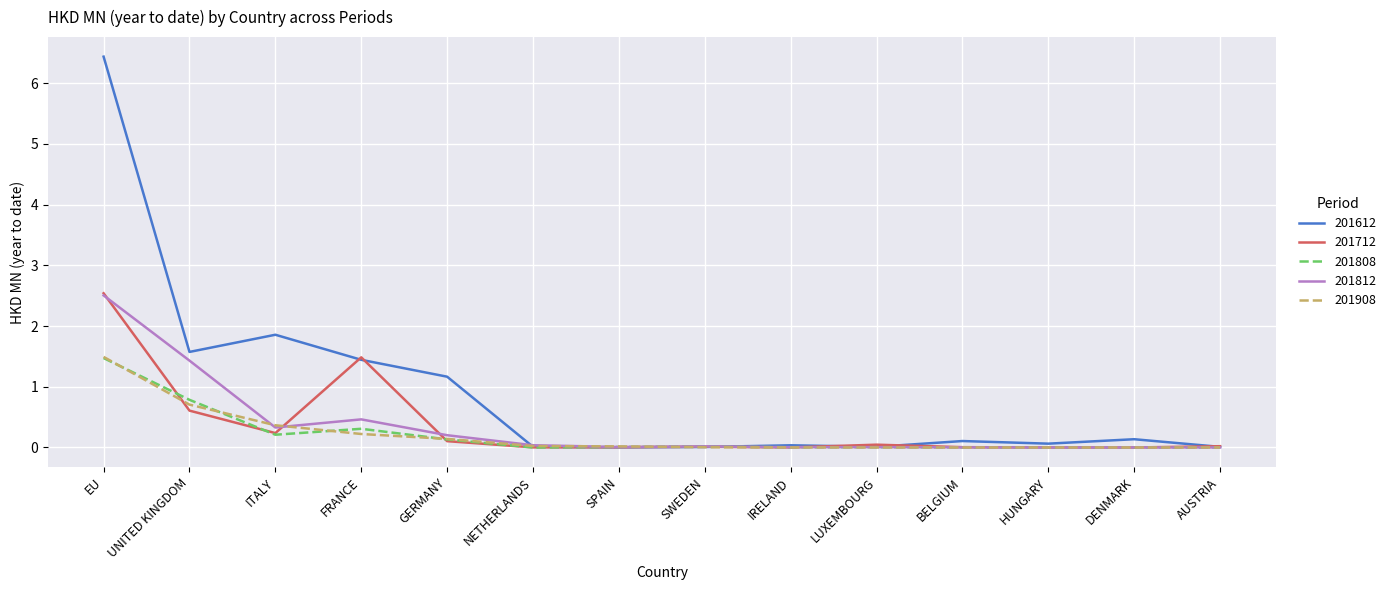

Which series has the largest total across all categories?

201612